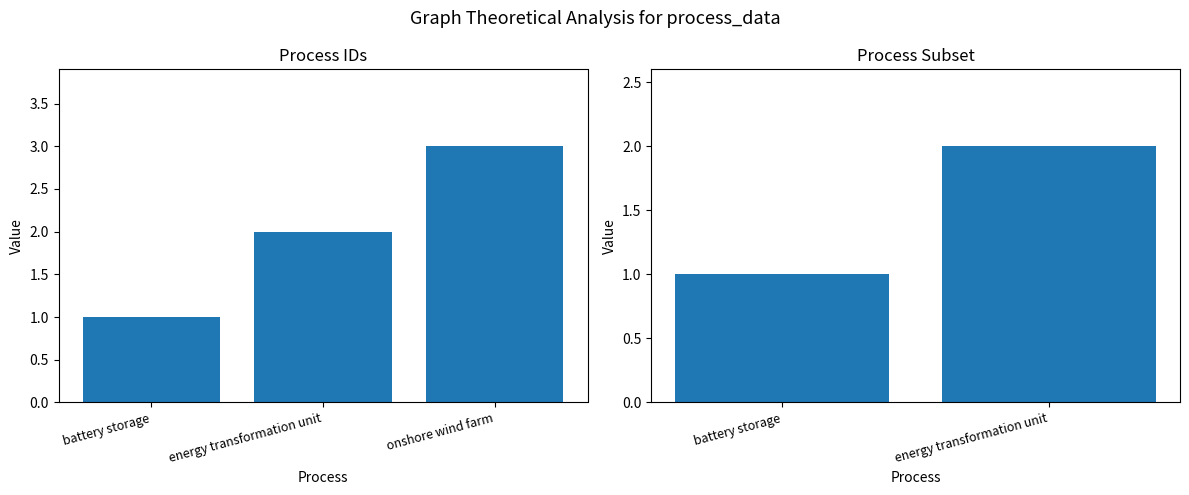

Count the number of categories in the chart.

3